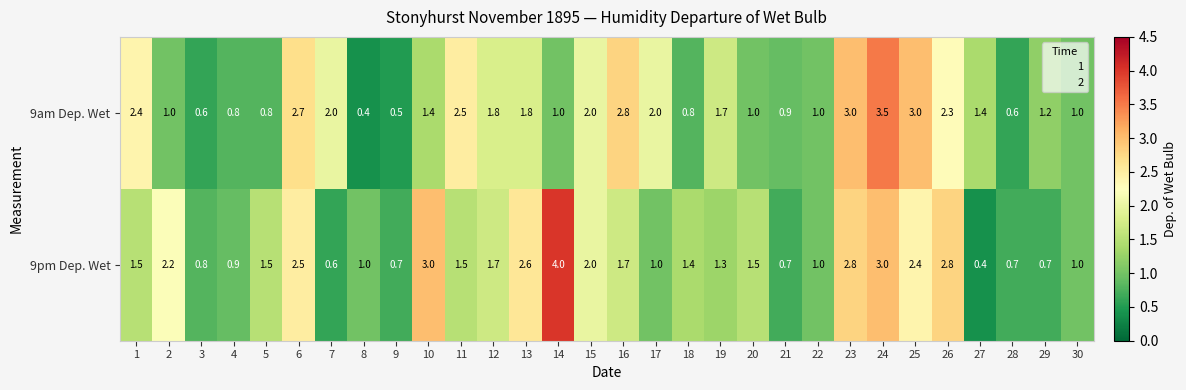

What value does the 9am Dep. Wet series have at 7?

2.0